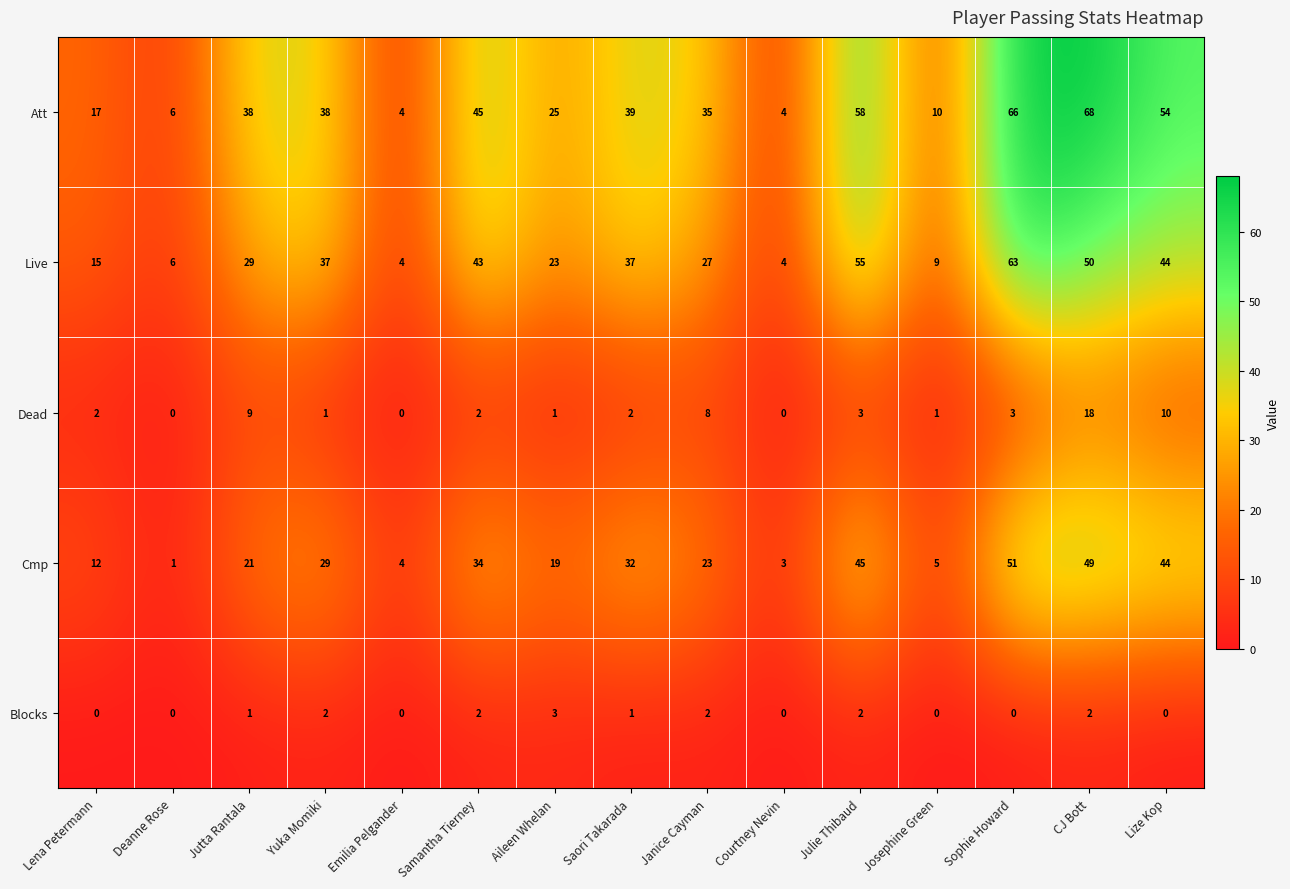

Count the number of categories in the chart.

15